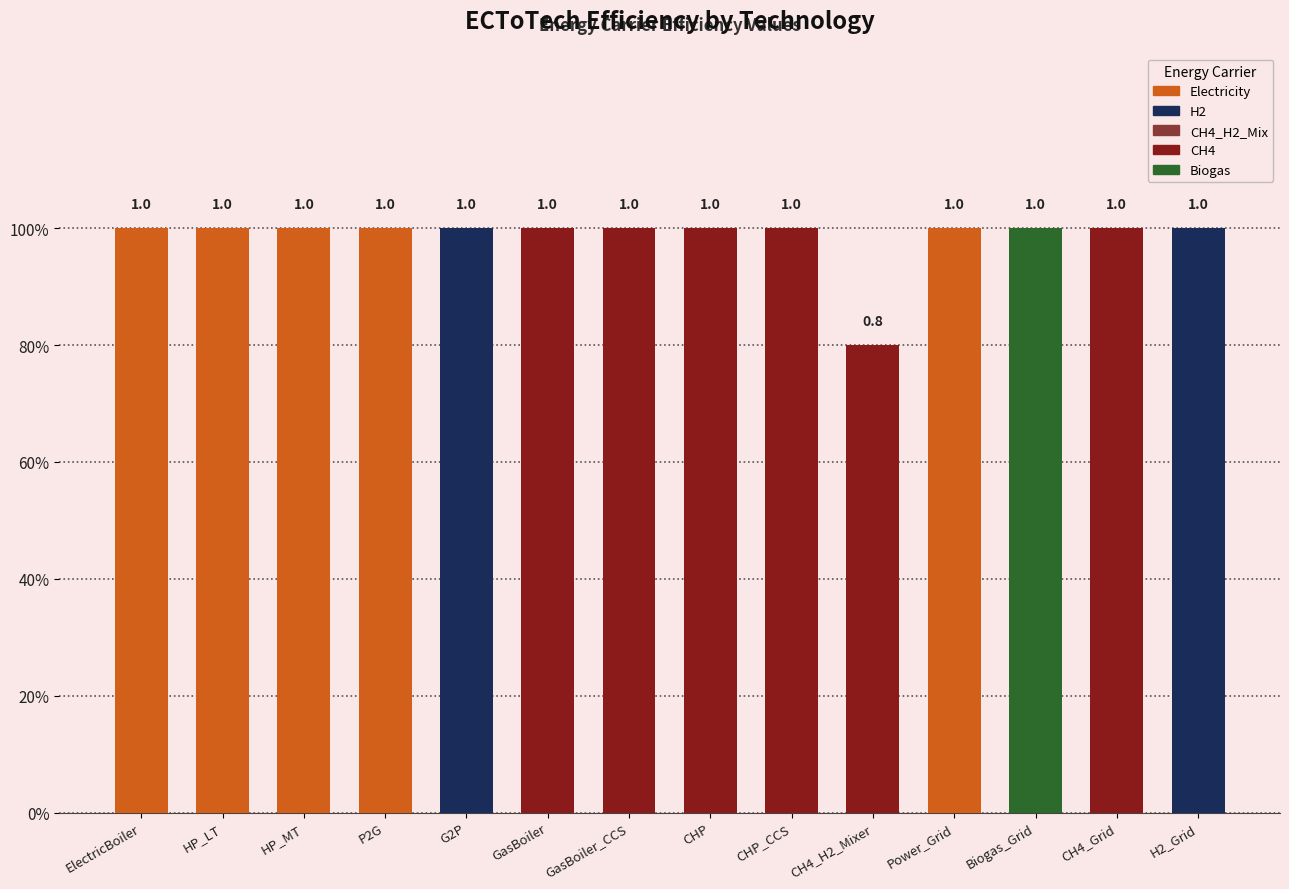

Reading left to right, extract all data points from this chart.

ElectricBoiler=1.0	HP_LT=1.0	HP_MT=1.0	P2G=1.0	G2P=1.0	GasBoiler=1.0	GasBoiler_CCS=1.0	CHP=1.0	CHP_CCS=1.0	CH4_H2_Mixer=0.8	Power_Grid=1.0	Biogas_Grid=1.0	CH4_Grid=1.0	H2_Grid=1.0